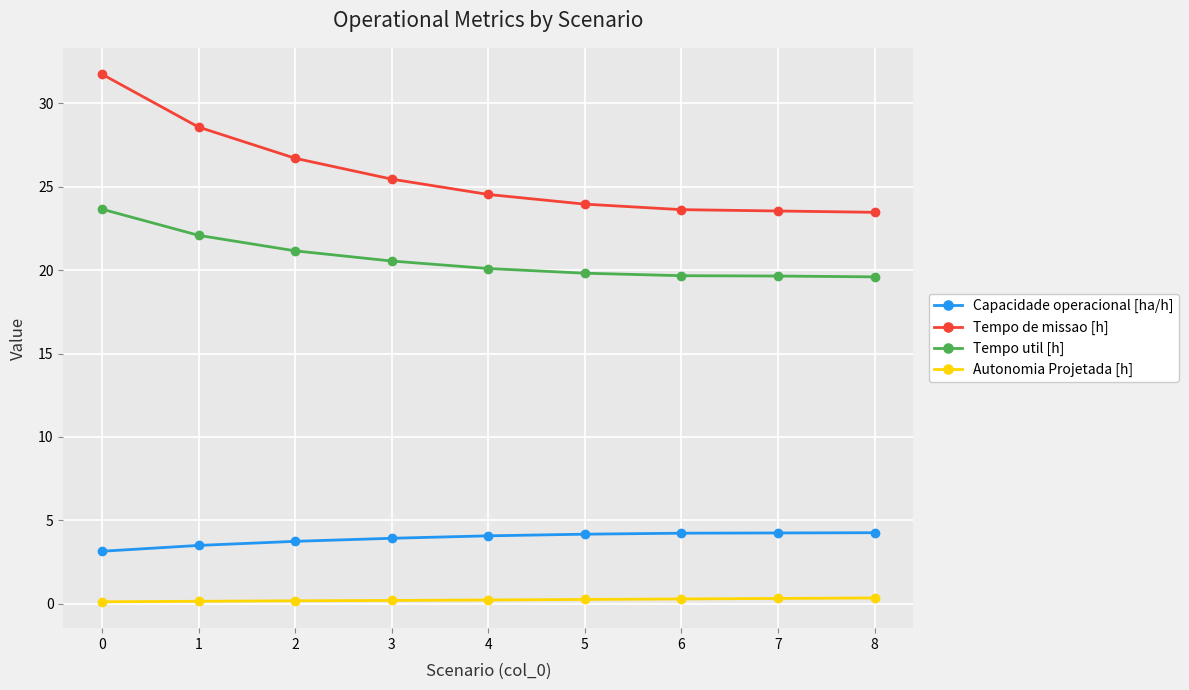

What is the sum of all Capacidade operacional [ha/h] values?

35.3